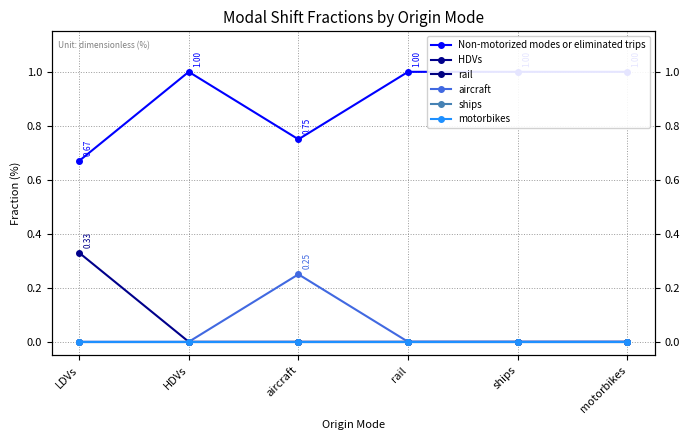

What is the difference between the Non-motorized modes or eliminated trips values at aircraft and ships?

0.2